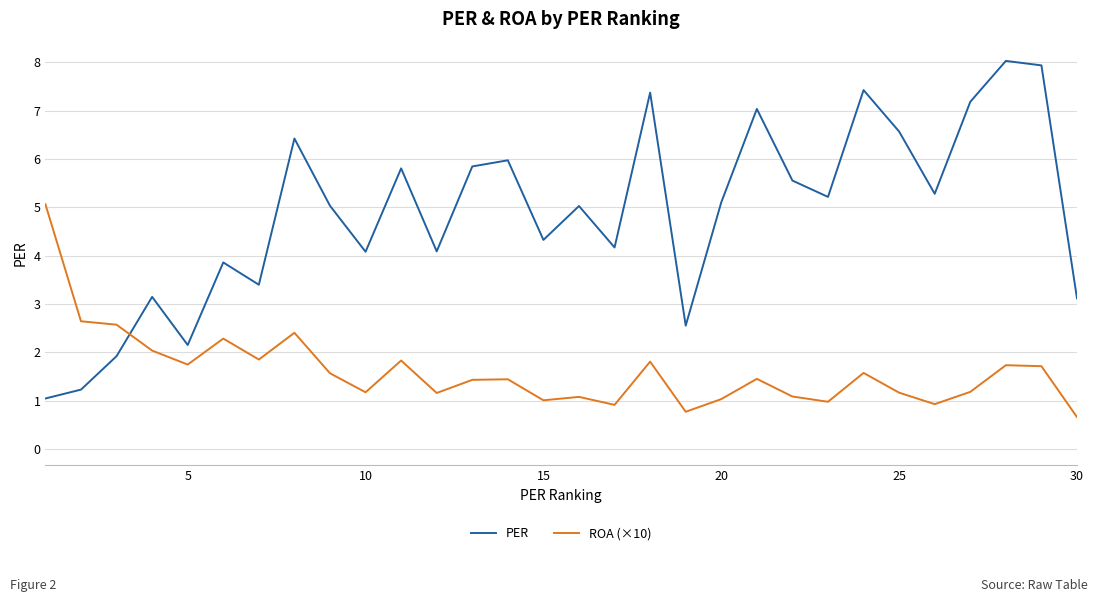

True or false: PER and ROA (×10) intersect in this chart.

True